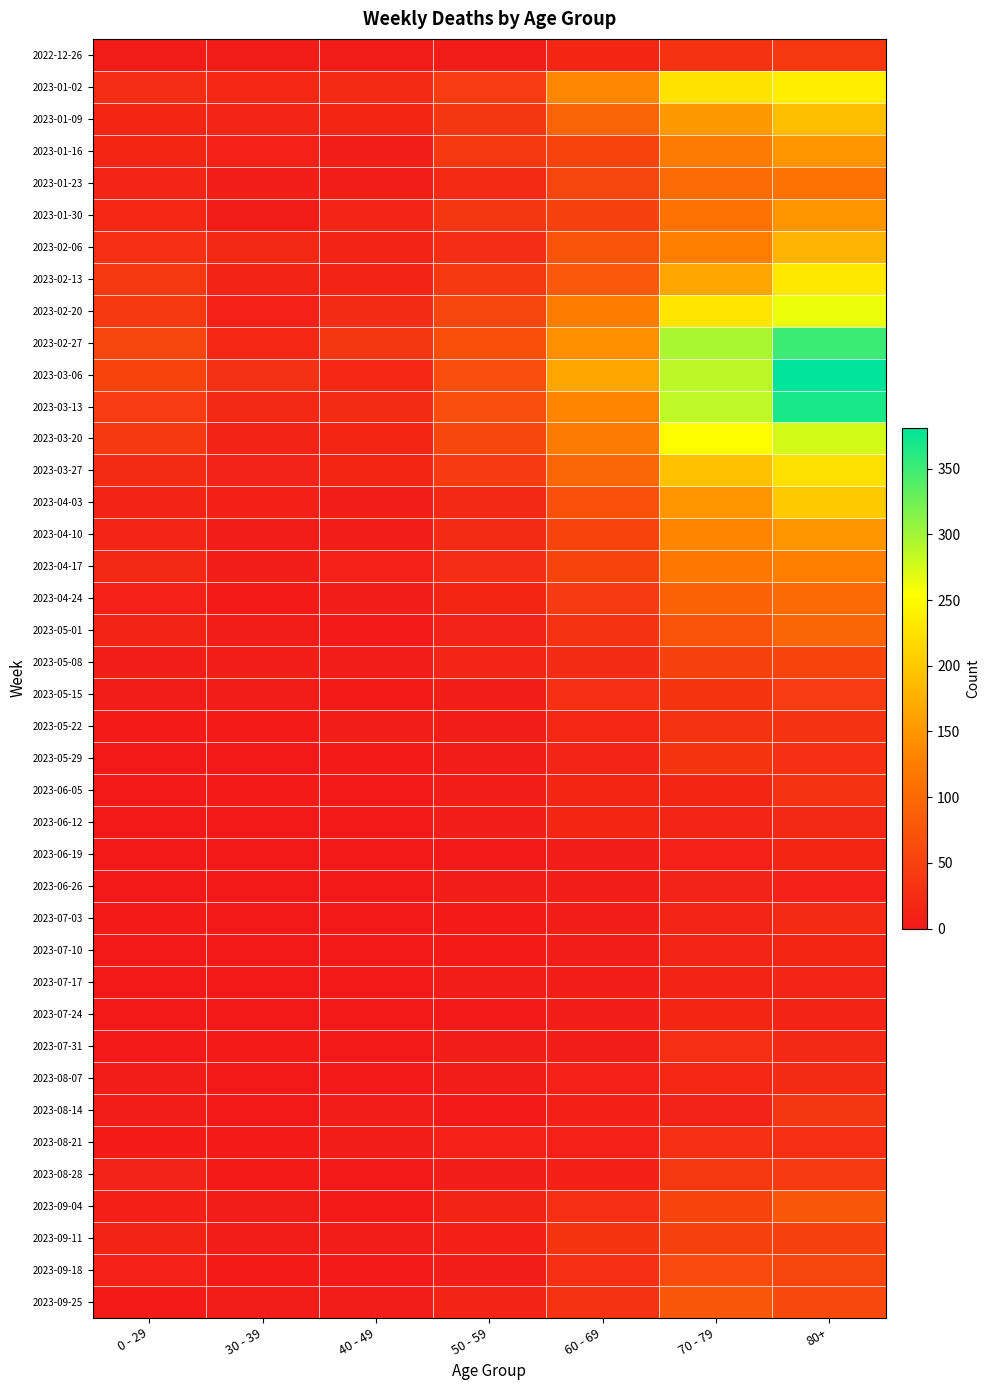

Which series changed the most between 0 - 29 and 70 - 79?

2023-03-13